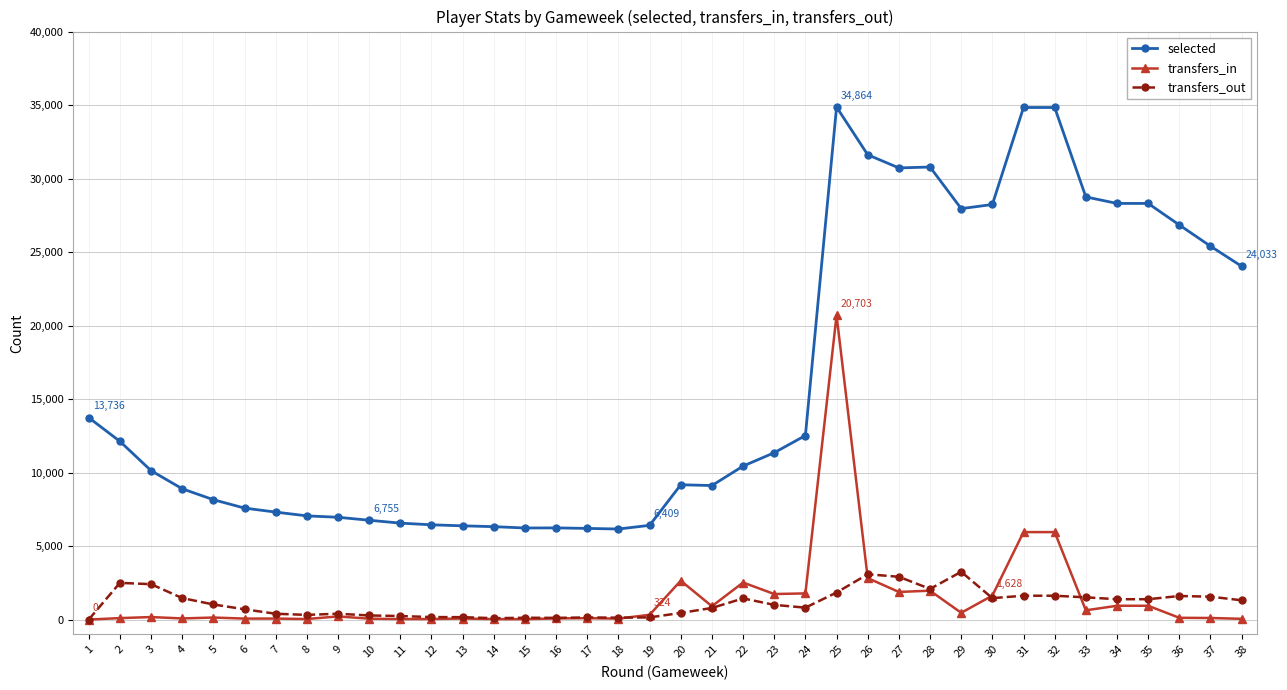

What value does the transfers_in series have at 3, to the nearest 10?

170